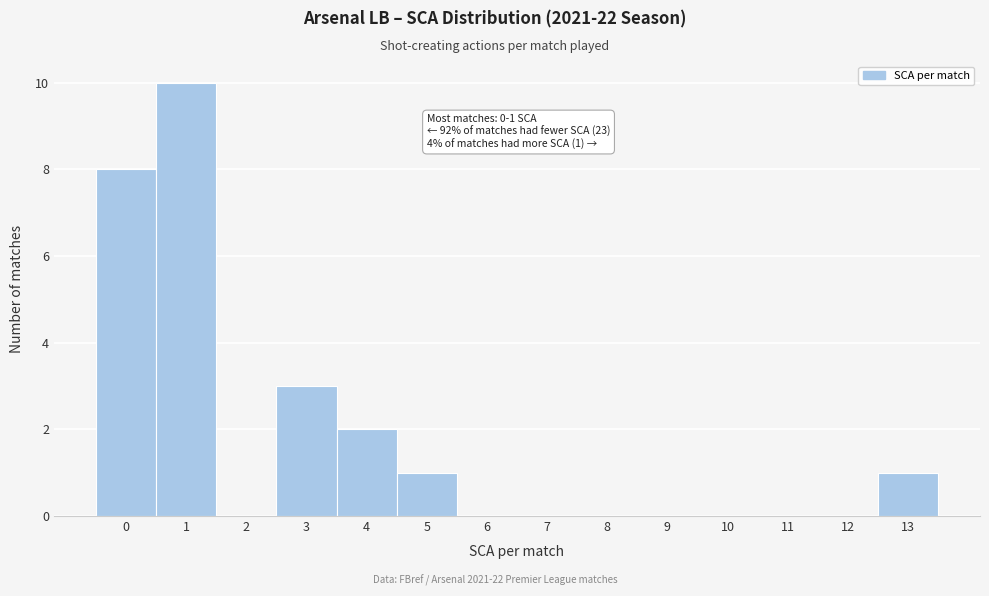

Which range on the x-axis has the tallest bar?

0.5 to 1.5